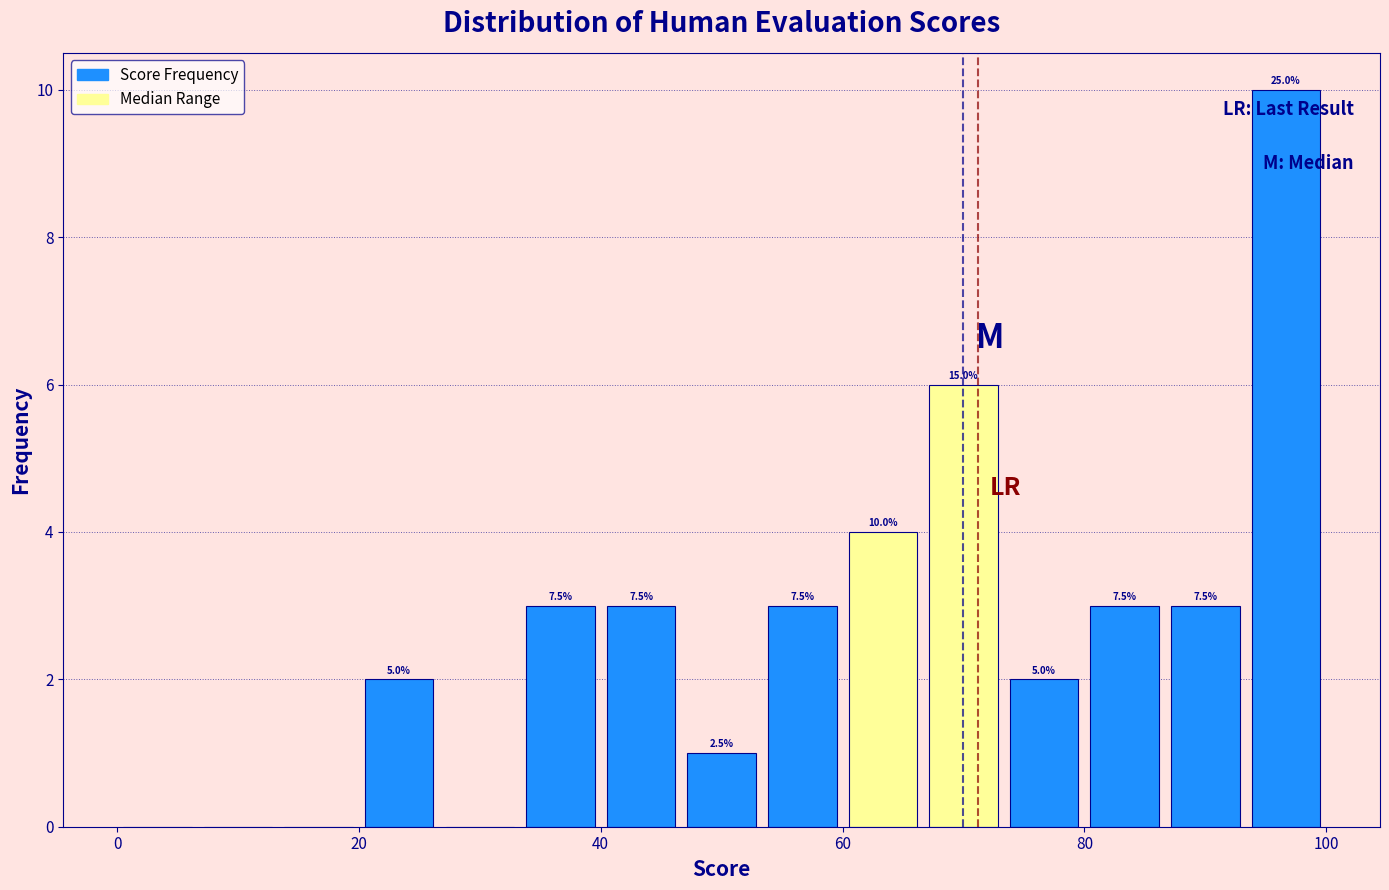

Read against the x-axis, roughly where is the centre of the tallest bar?

96